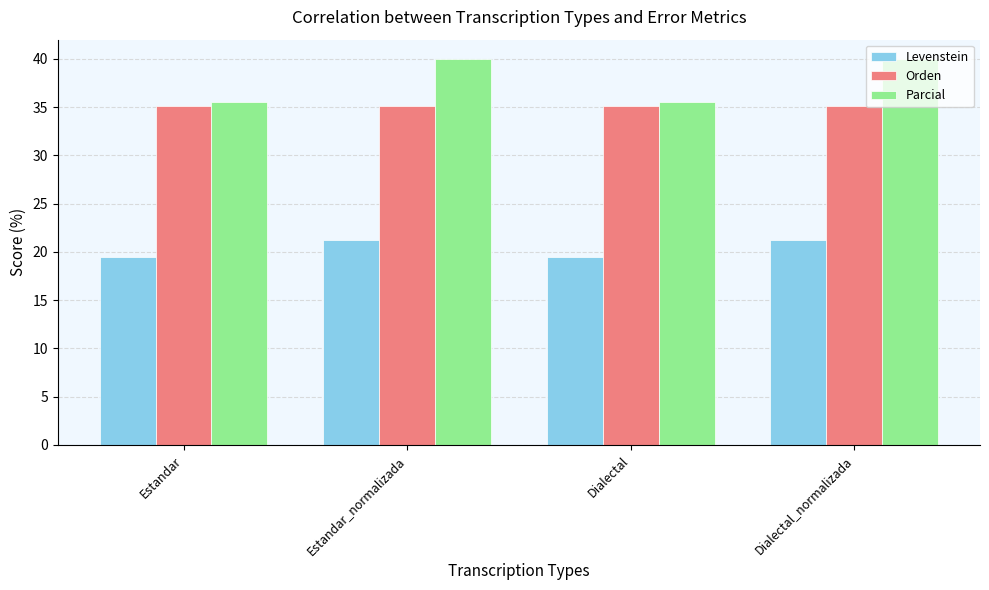

Does the chart contain stacked bars?

No